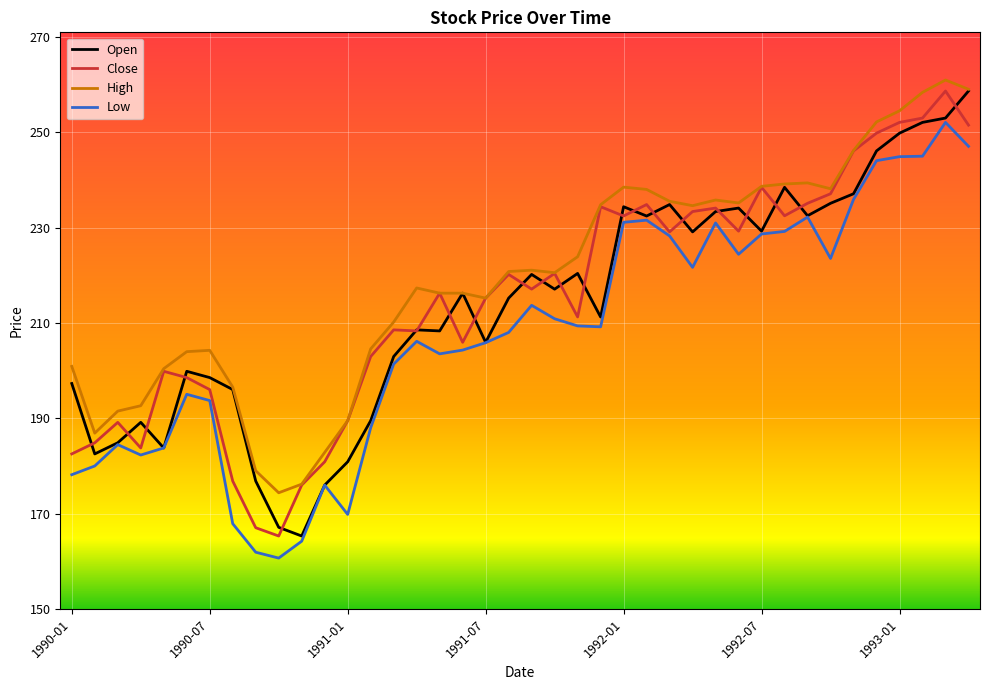

True or false: High and Low cross at least once.

False